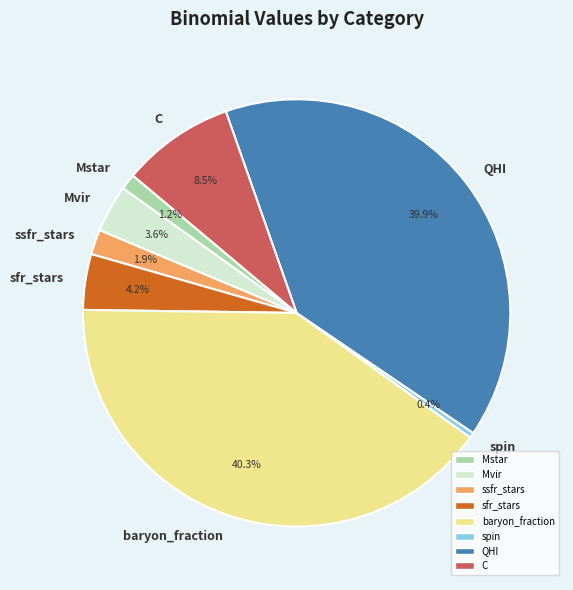

Does baryon_fraction represent more than half of the total?

No